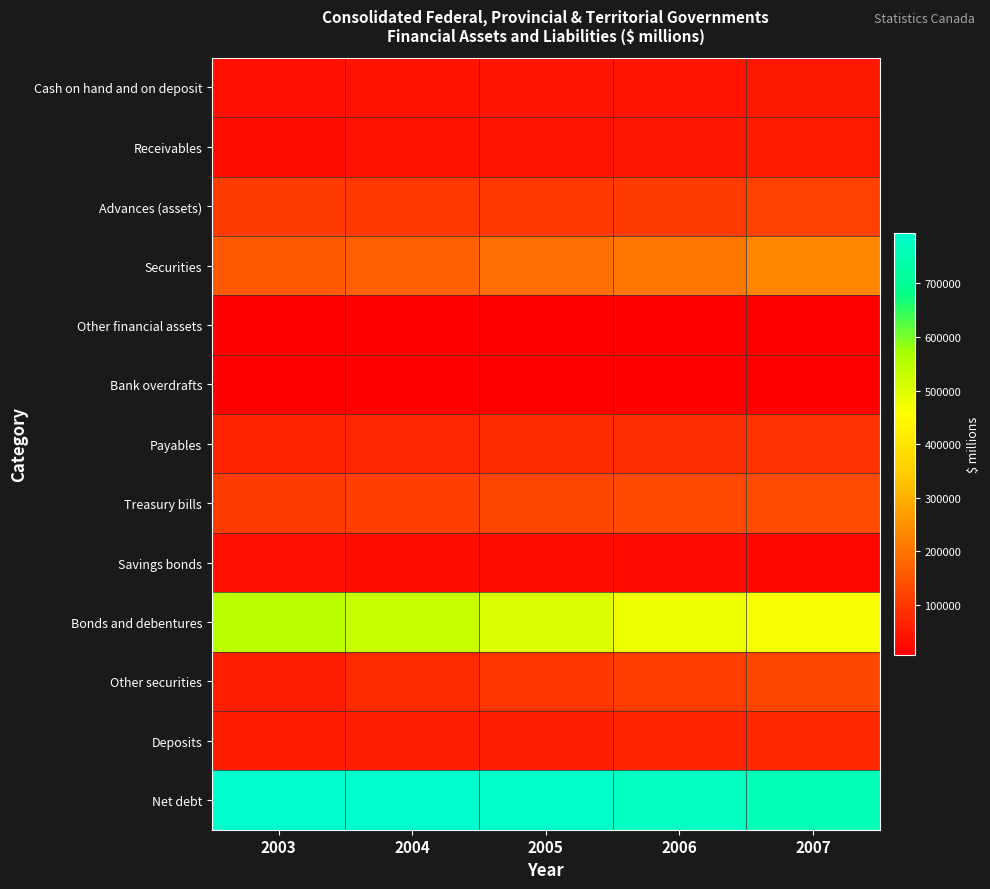

Which series changed the most between 2003 and 2006?

Bonds and debentures